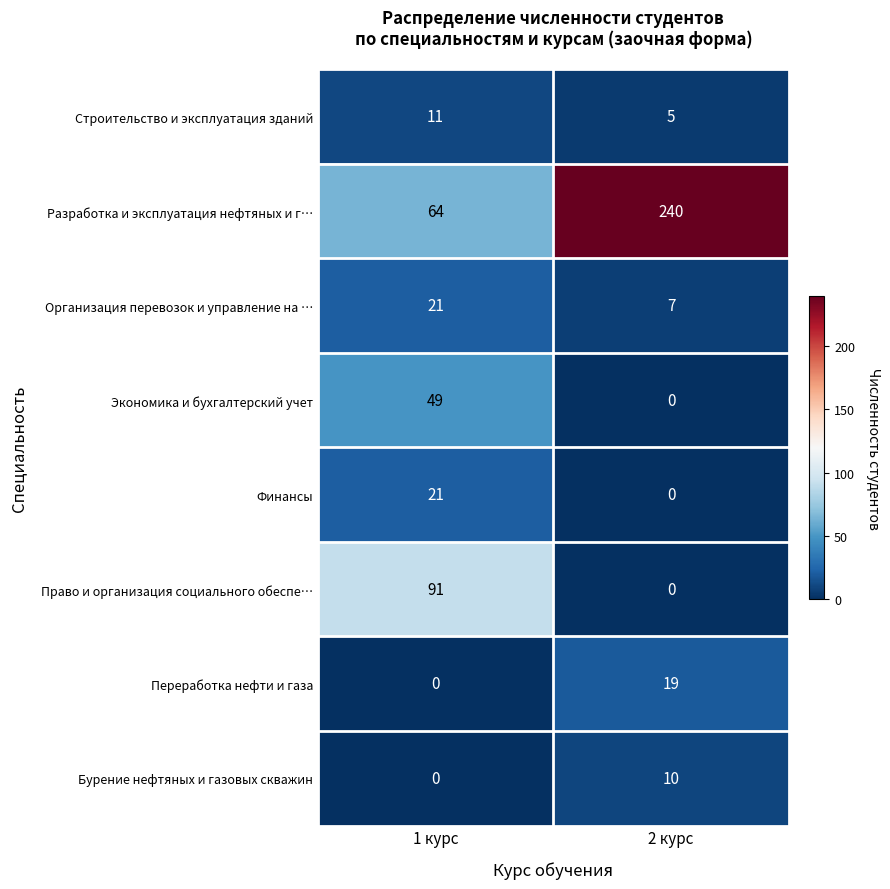

Reading right to left, what are all the values shown in this chart?

Строительство и эксплуатация зданий: 5	11
Разработка и эксплуатация нефтяных и г…: 240	64
Организация перевозок и управление на …: 7	21
Экономика и бухгалтерский учет: 0	49
Финансы: 0	21
Право и организация социального обеспе…: 0	91
Переработка нефти и газа: 19	0
Бурение нефтяных и газовых скважин: 10	0